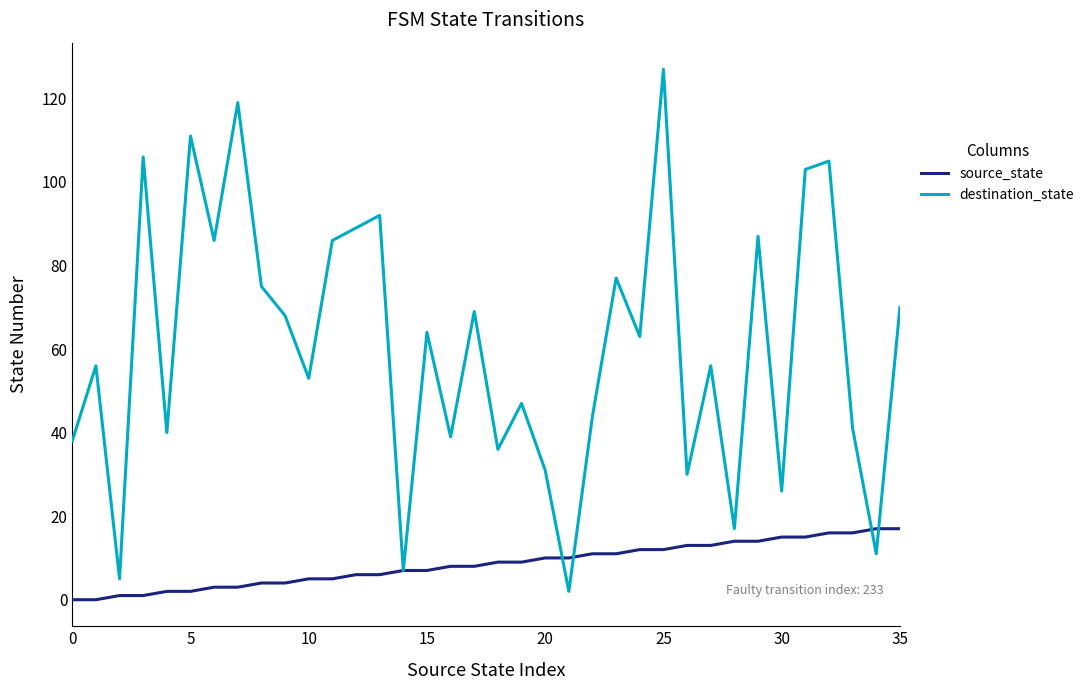

Which series has the largest total across all categories?

destination_state